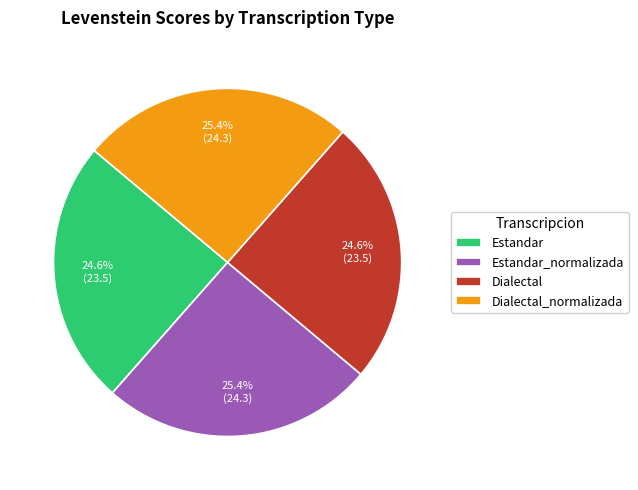

Is there a majority slice in this chart?

No